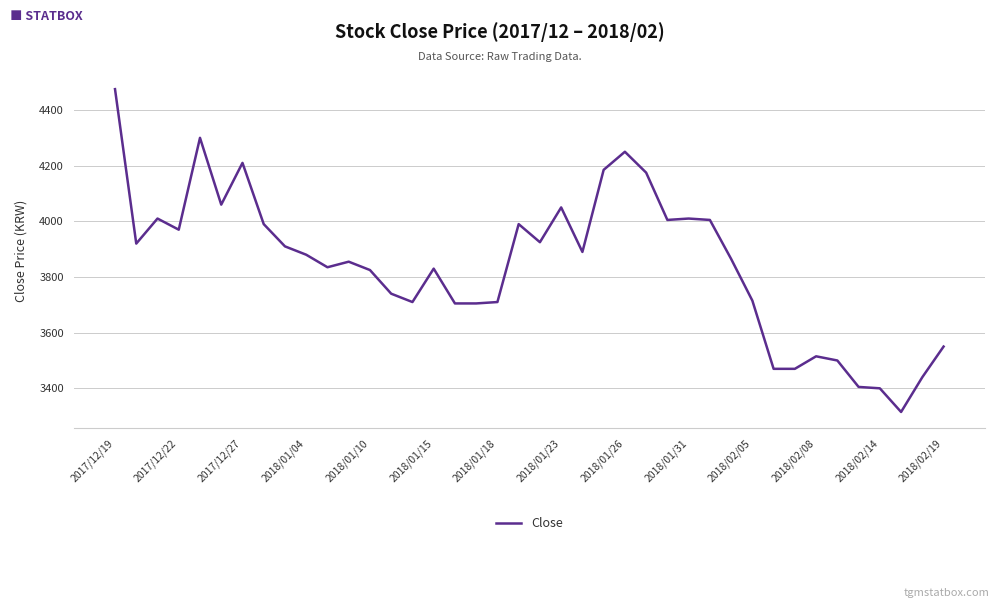

What is the average value?

3844